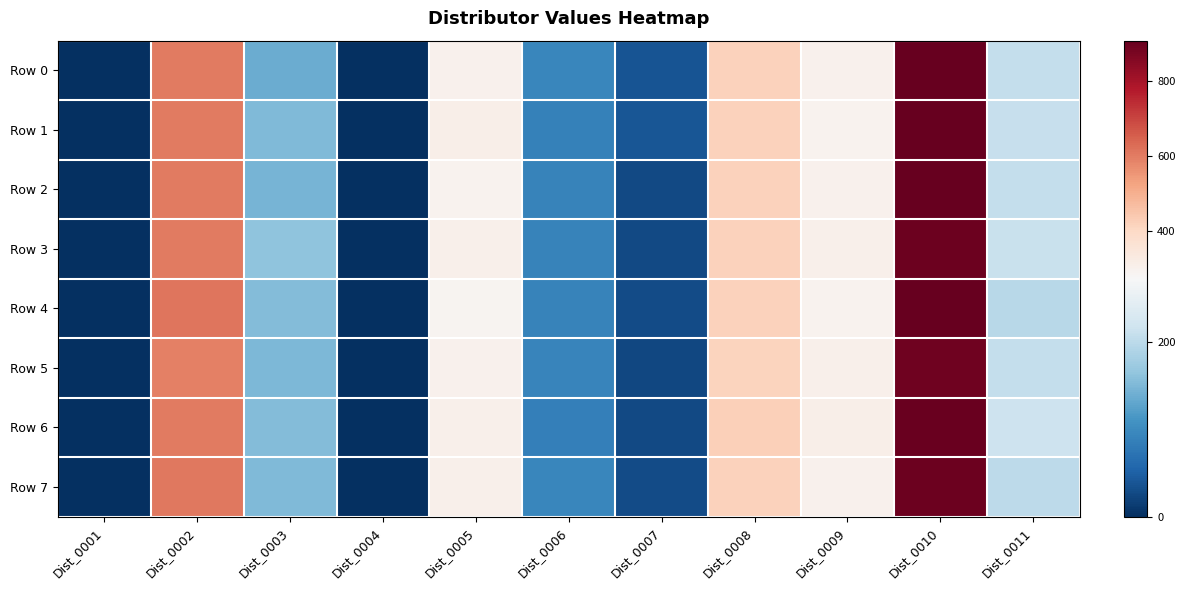

At which category is the sum across all series the highest?

Dist_0010